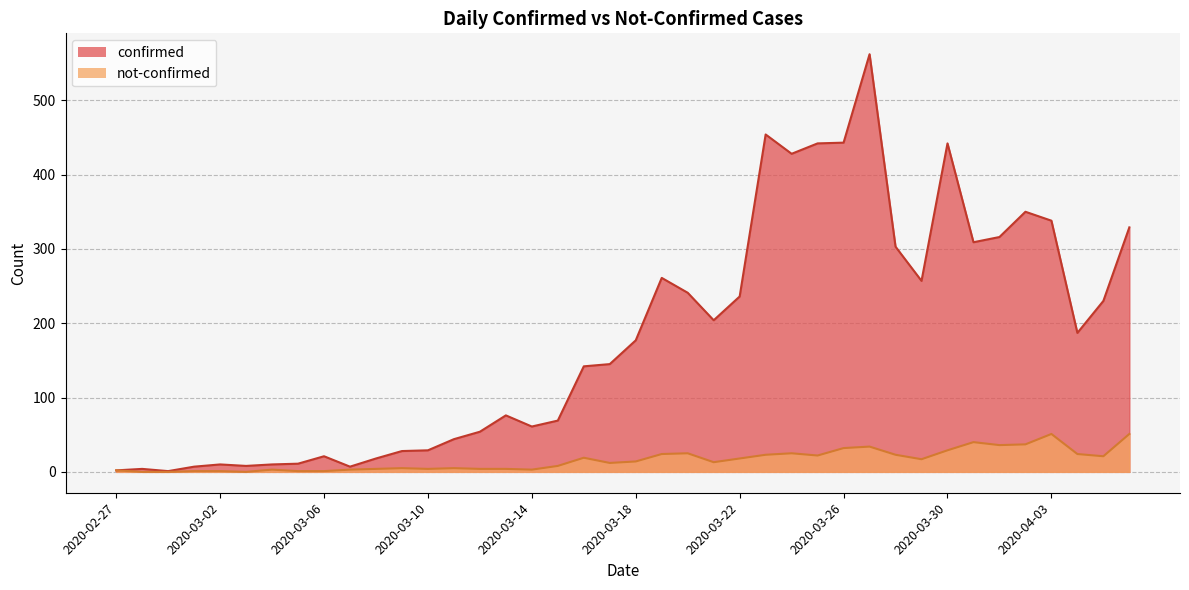

Reading right to left, list all the values displayed in this chart.

confirmed: 329	230	187	338	350	316	309	442	257	303	562	443	442	428	454	236	204	241	261	177	145	142	69	61	76	54	44	29	28	18	7	21	11	10	8	10	7	1	4	2
not-confirmed: 51	21	24	51	37	36	40	29	17	23	34	32	22	25	23	18	13	25	24	14	12	19	8	3	4	4	5	4	5	4	3	1	1	3	0	1	1	0	0	2